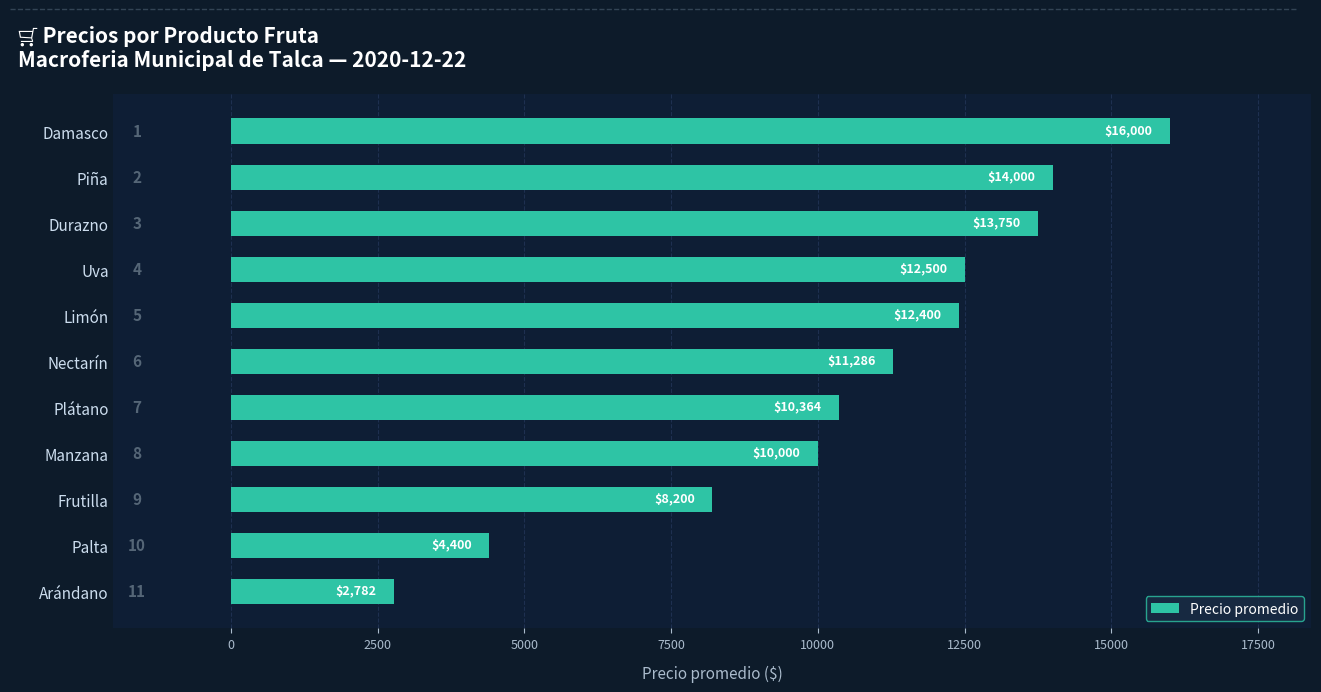

The chart shows a value of 4400 at Palta. True or false?

True